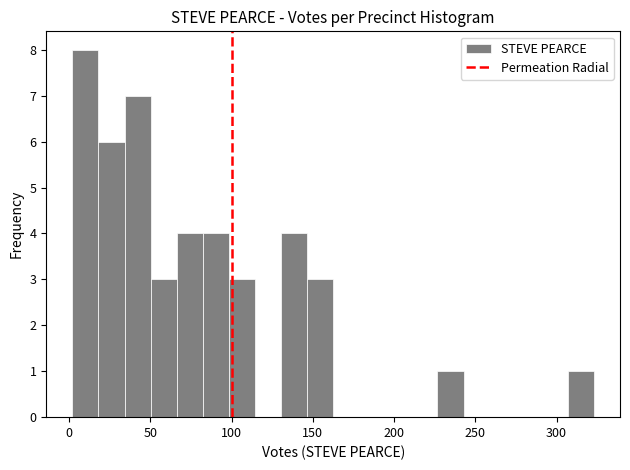

Around what value on the x-axis is the tallest bar? Give the approximate position of its centre, as read against the axis.

10